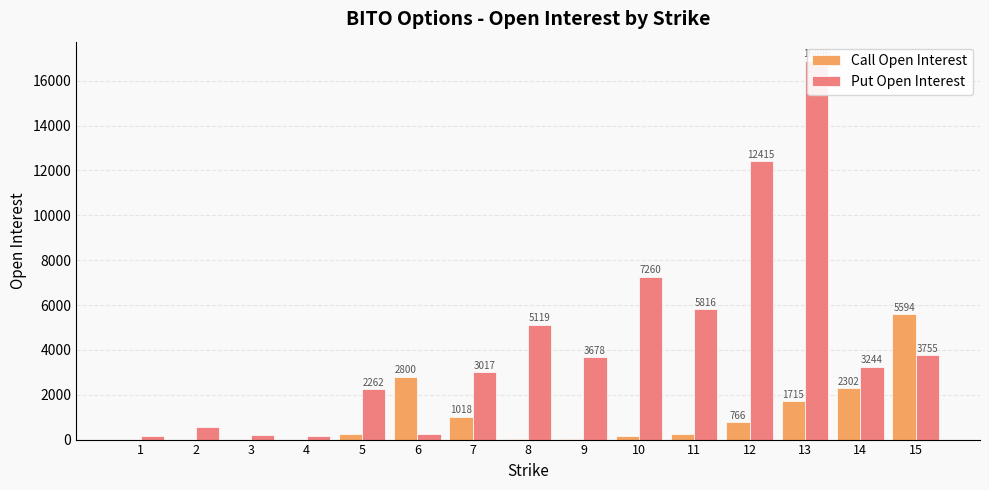

What is the total value across all series at 12?

13181